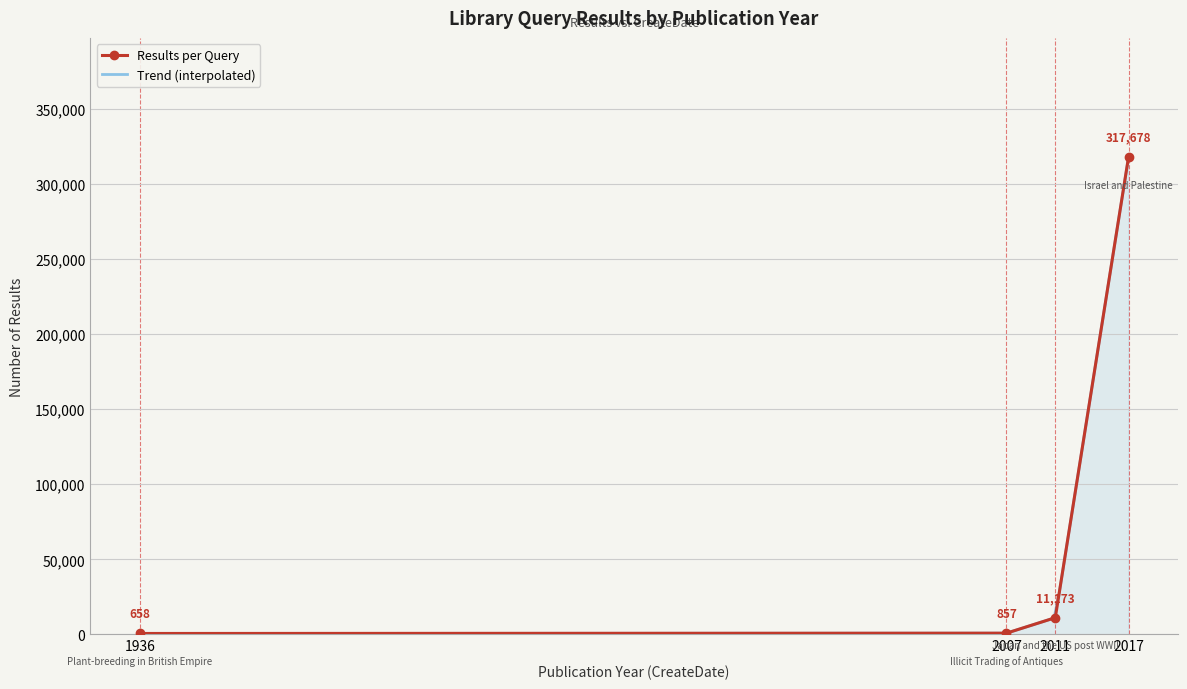

Count the number of values greater than 11173.

1